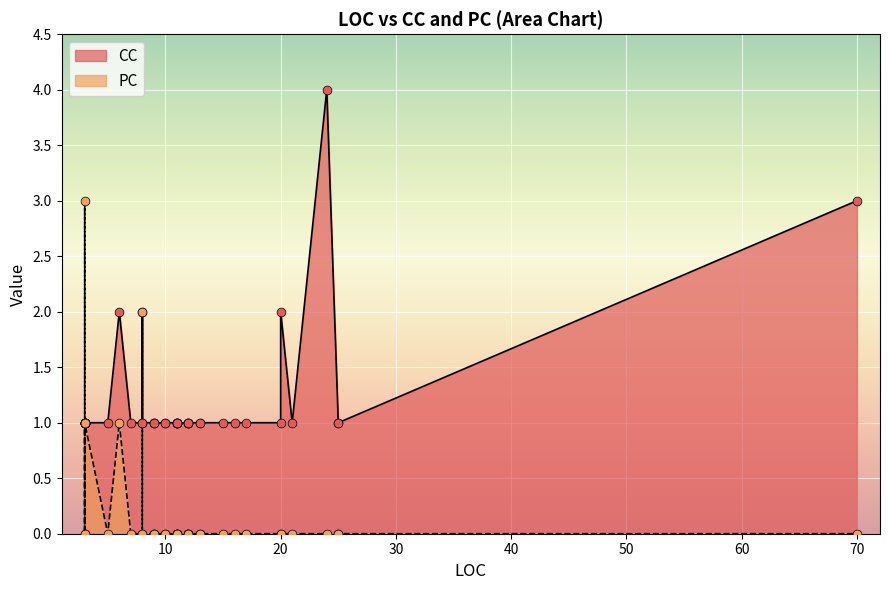

At how many categories does at least one series exceed 0?

40